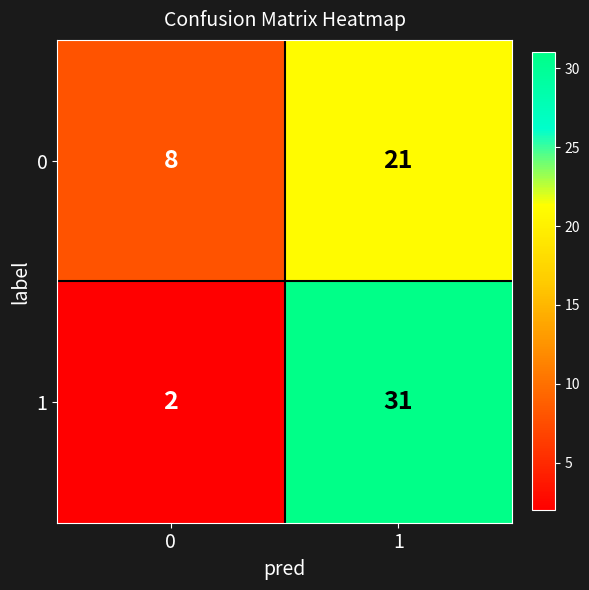

What is the difference between the 0 values at 0 and 1?

13